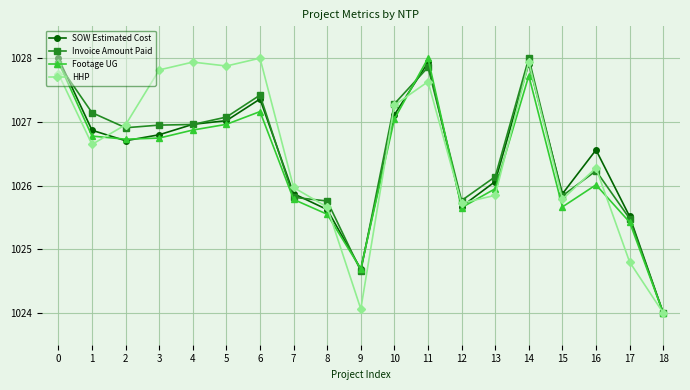

What is the minimum value for Invoice Amount Paid?

1024.0